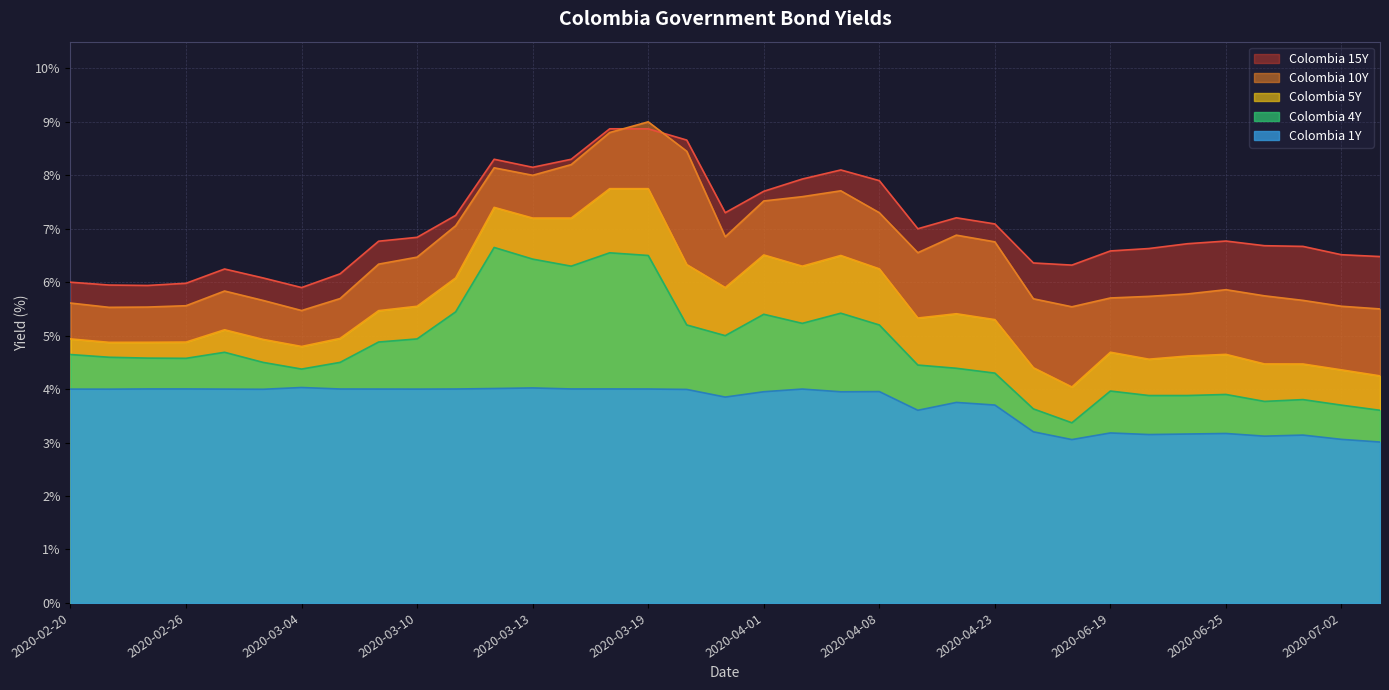

Is the value of Colombia 1Y at 2020-03-27 greater than the value of Colombia 5Y at 2020-03-18?

No